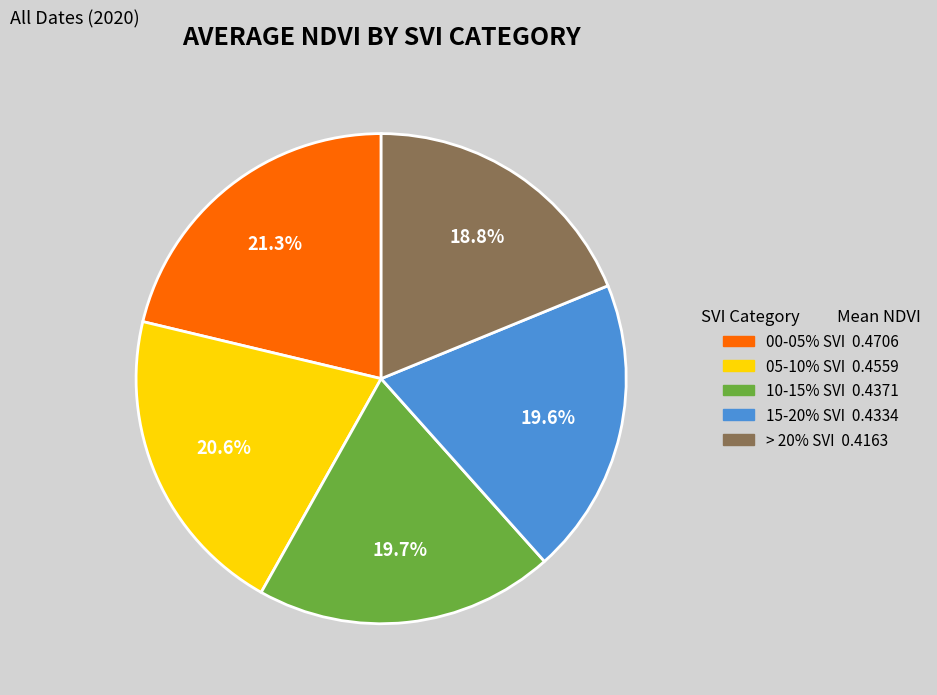

What portion of the pie excludes > 20% SVI?

81.3%